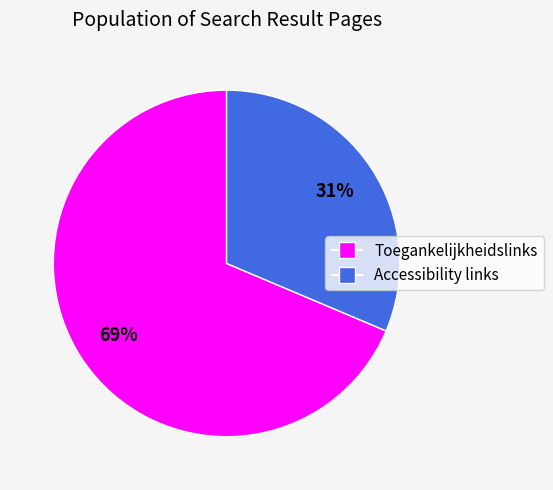

Rank the categories by value from highest to lowest.

Toegankelijkheidslinks, Accessibility links